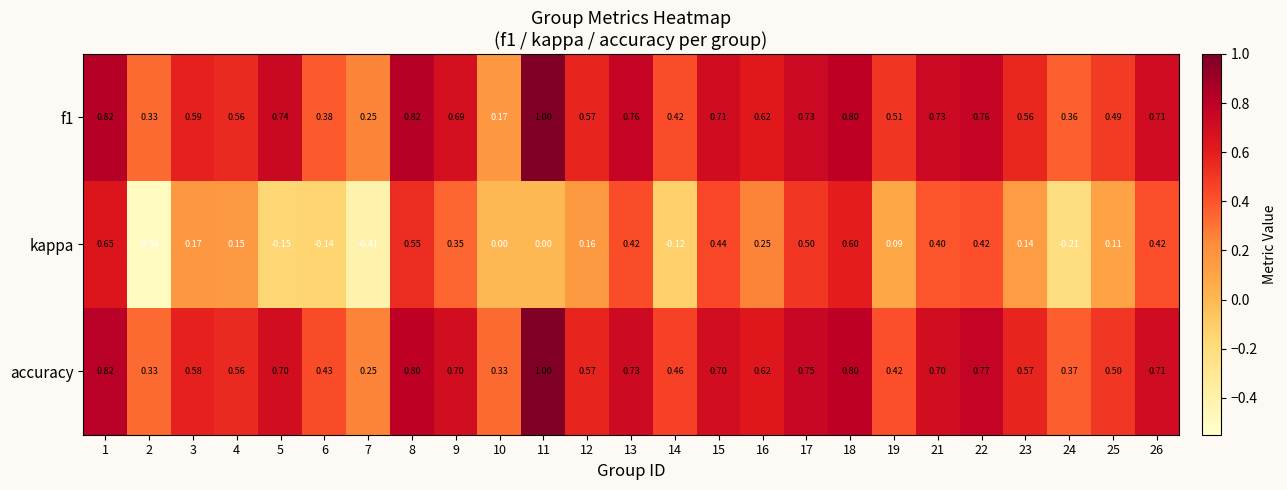

At which category is the sum across all series the highest?

1